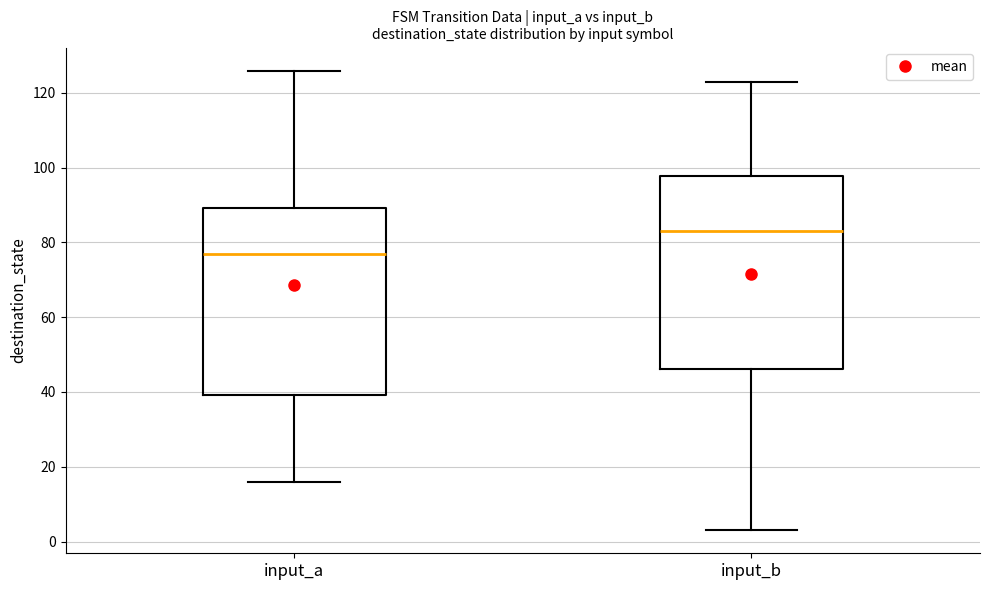

Where does the median line of the box for input_b sit on the y-axis? The values are not printed on the chart, so give them approximately, as read against the axis.

84